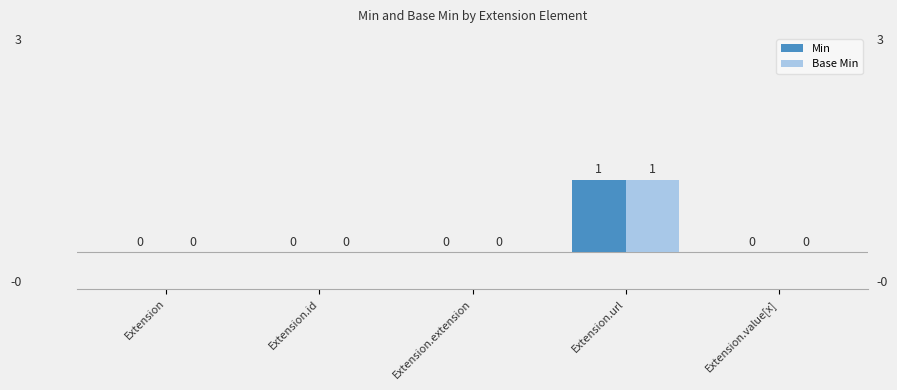

How many positive values does the Base Min series have?

1